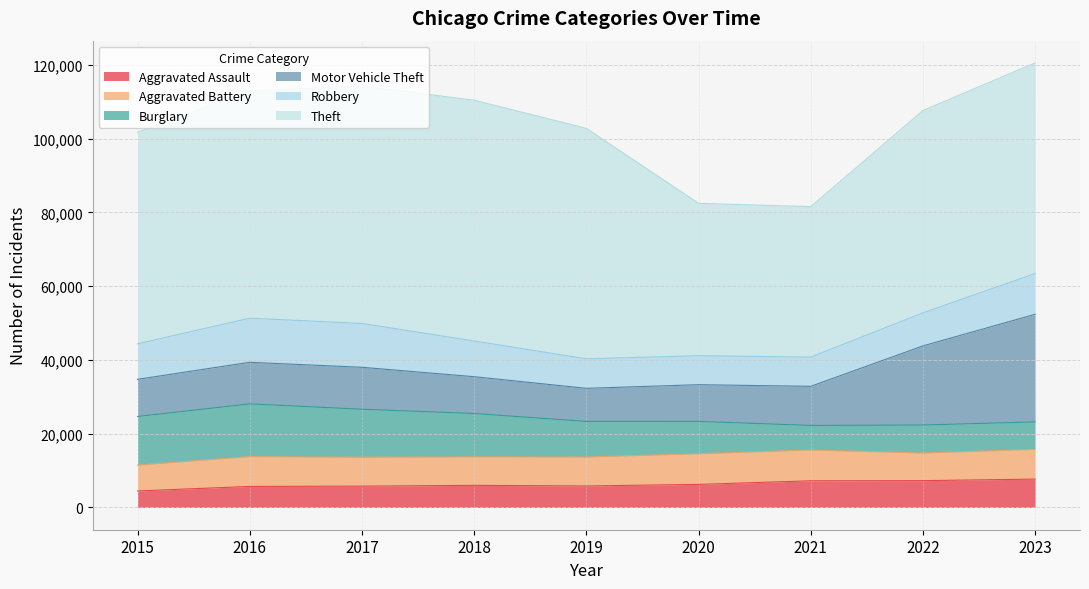

At which category is the sum across all series the highest?

2023